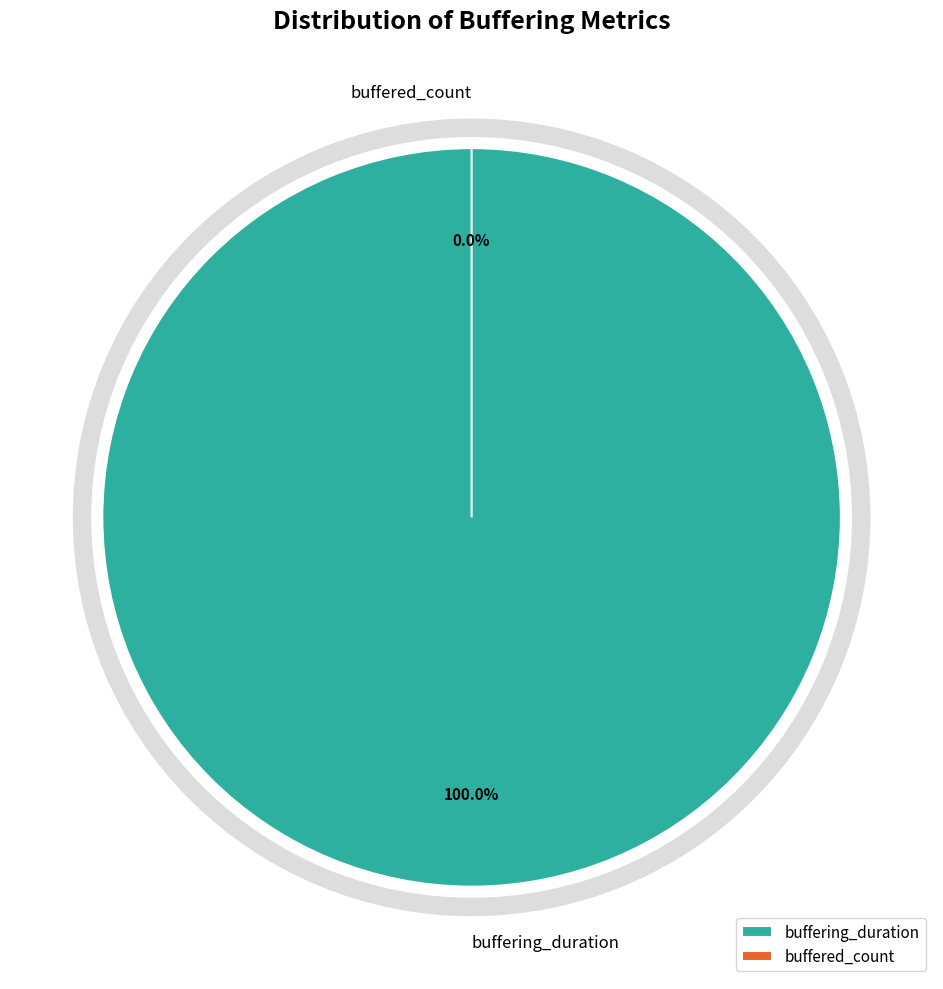

What is the change in value from buffering_duration to buffered_count?

-13883498466